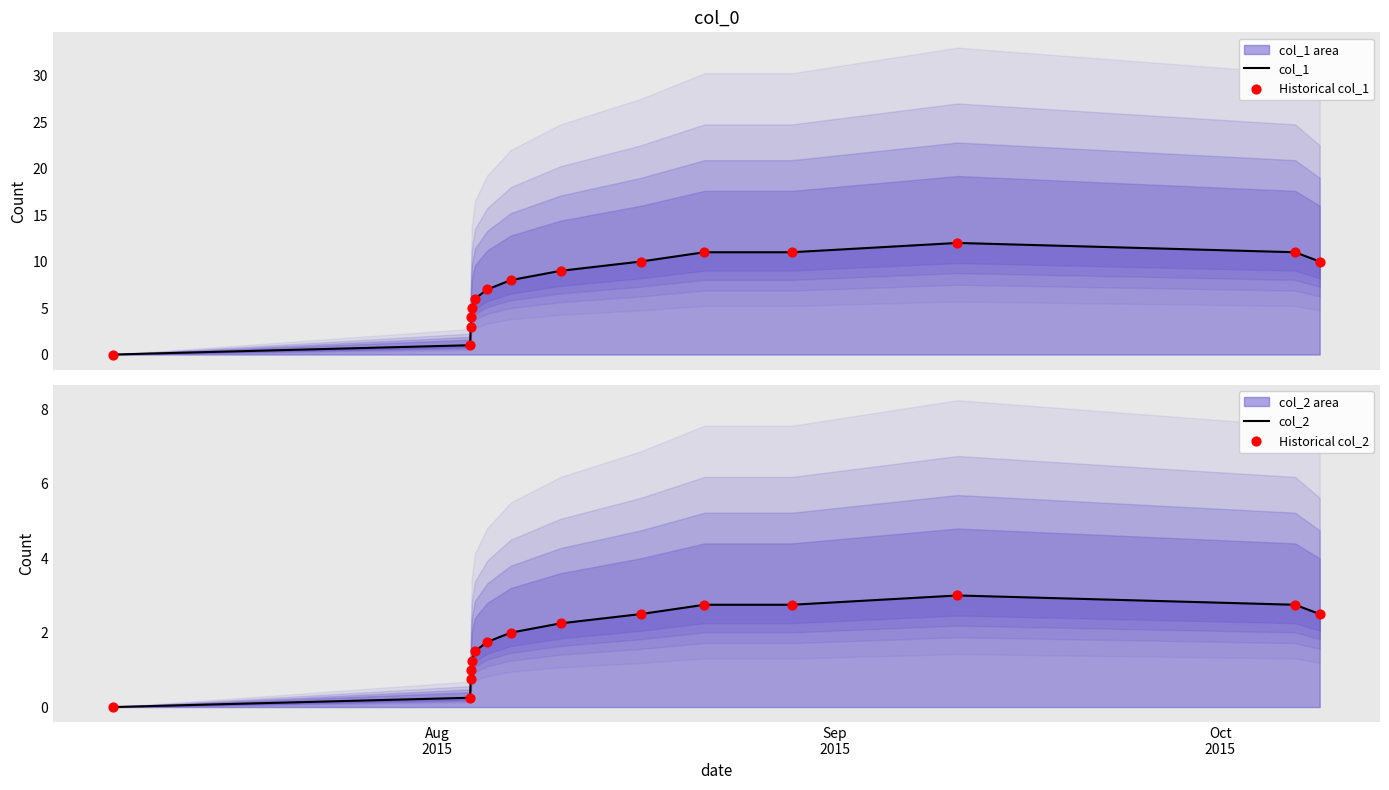

What are all the series names shown in the legend?

col_1, Historical col_1, col_2, Historical col_2